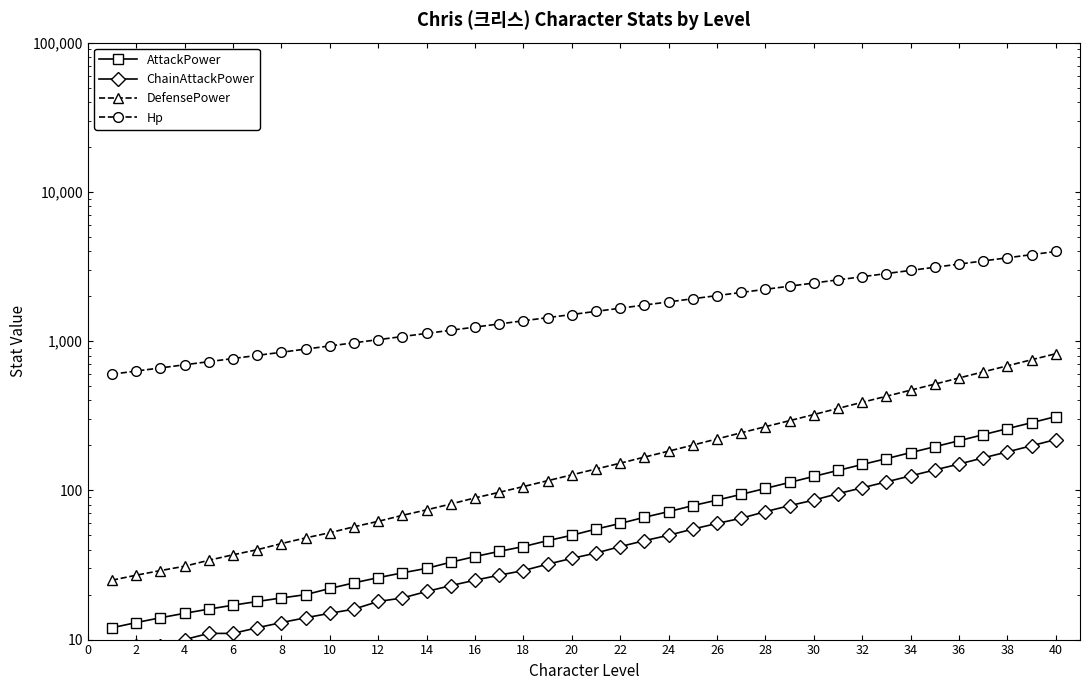

True or false: DefensePower has more than 2 interior local peaks.

False